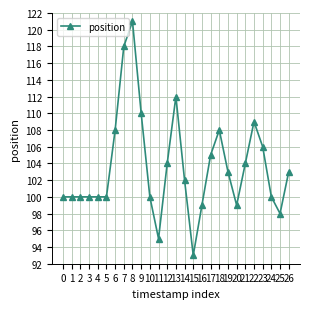

What is the approximate value at 23?

106